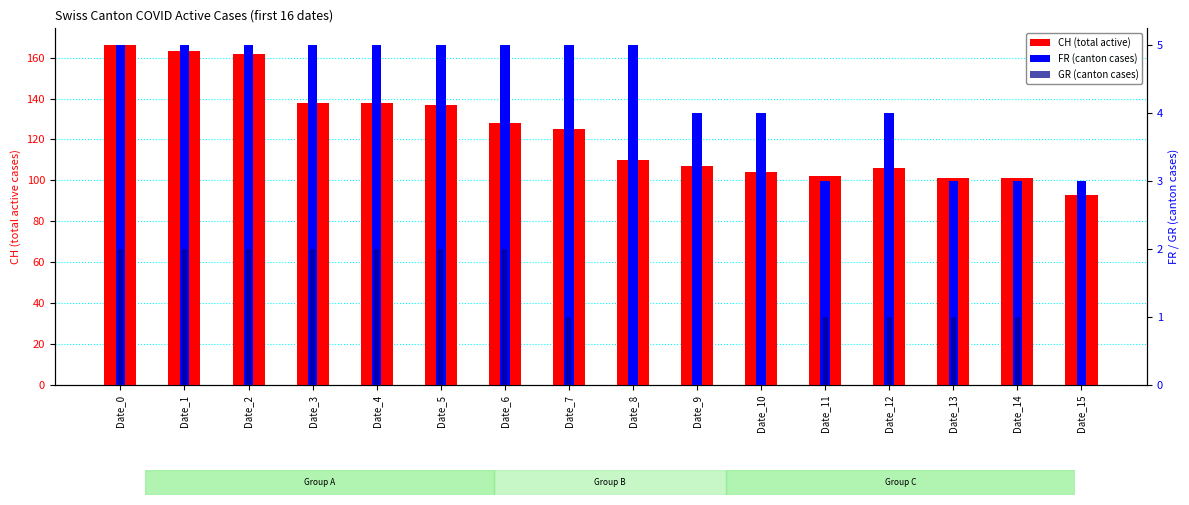

How many FR (canton cases) values are between 4 and 5?

12